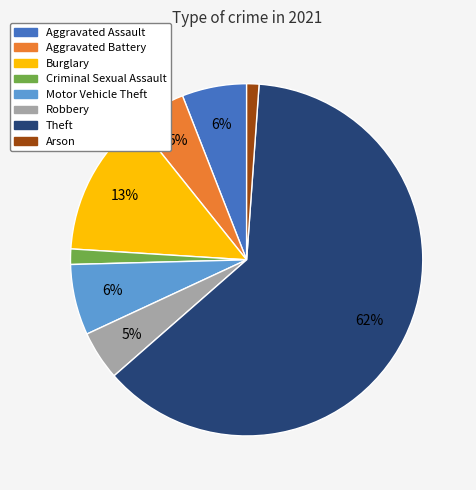

Is the sum of Theft and Robbery greater than half?

Yes